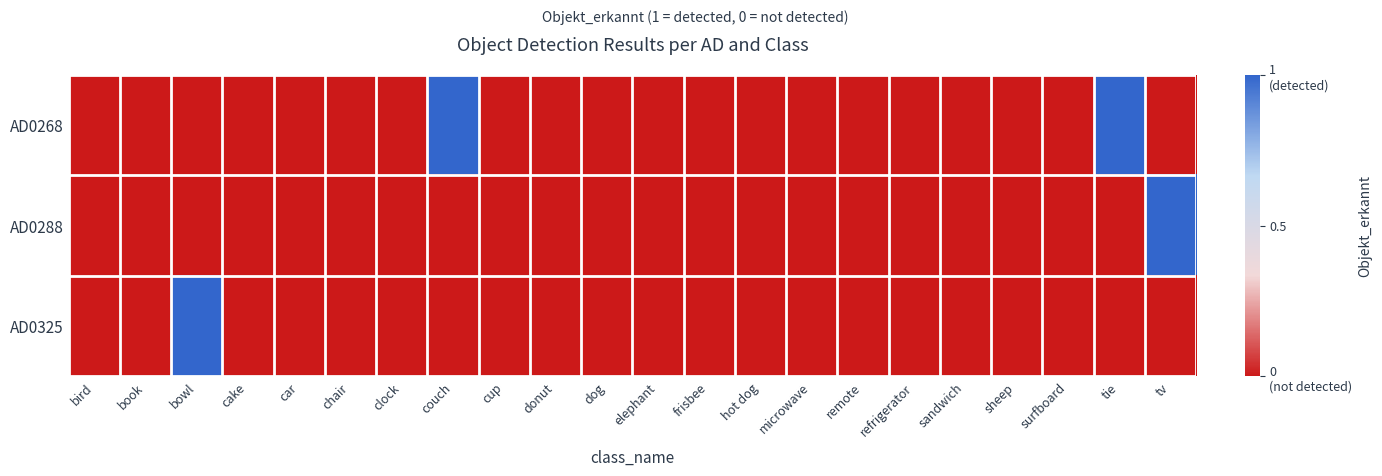

Reading left to right, what are all the values shown in this chart?

AD0268: bird=0	book=0	bowl=0	cake=0	car=0	chair=0	clock=0	couch=1	cup=0	donut=0	dog=0	elephant=0	frisbee=0	hot dog=0	microwave=0	remote=0	refrigerator=0	sandwich=0	sheep=0	surfboard=0	tie=1	tv=0
AD0288: bird=0	book=0	bowl=0	cake=0	car=0	chair=0	clock=0	couch=0	cup=0	donut=0	dog=0	elephant=0	frisbee=0	hot dog=0	microwave=0	remote=0	refrigerator=0	sandwich=0	sheep=0	surfboard=0	tie=0	tv=1
AD0325: bird=0	book=0	bowl=1	cake=0	car=0	chair=0	clock=0	couch=0	cup=0	donut=0	dog=0	elephant=0	frisbee=0	hot dog=0	microwave=0	remote=0	refrigerator=0	sandwich=0	sheep=0	surfboard=0	tie=0	tv=0